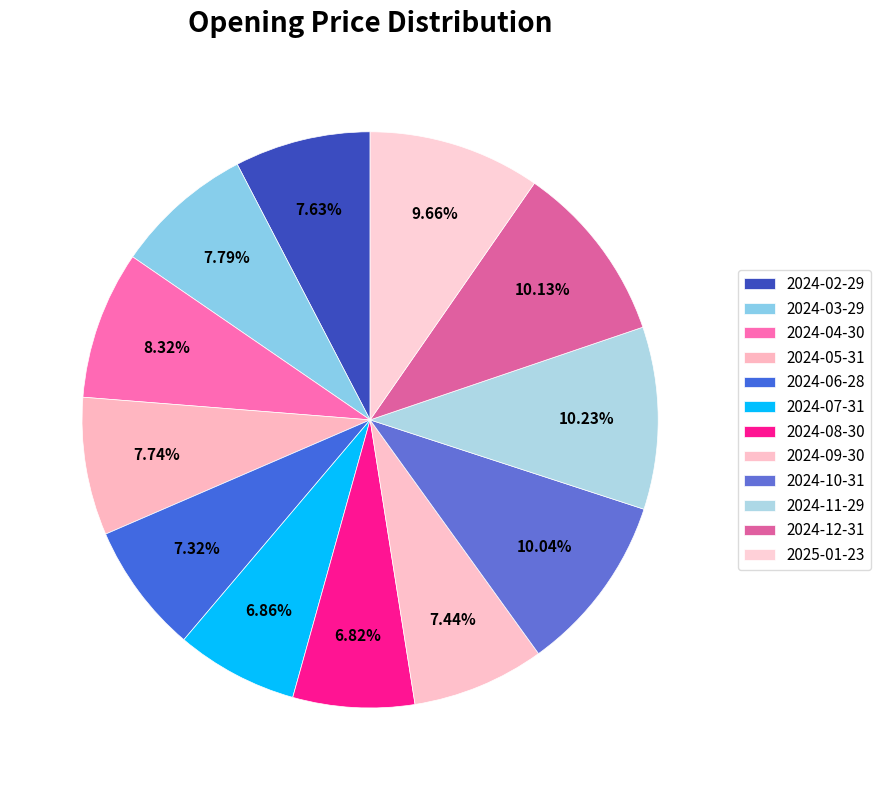

Count the number of slices in the pie.

12